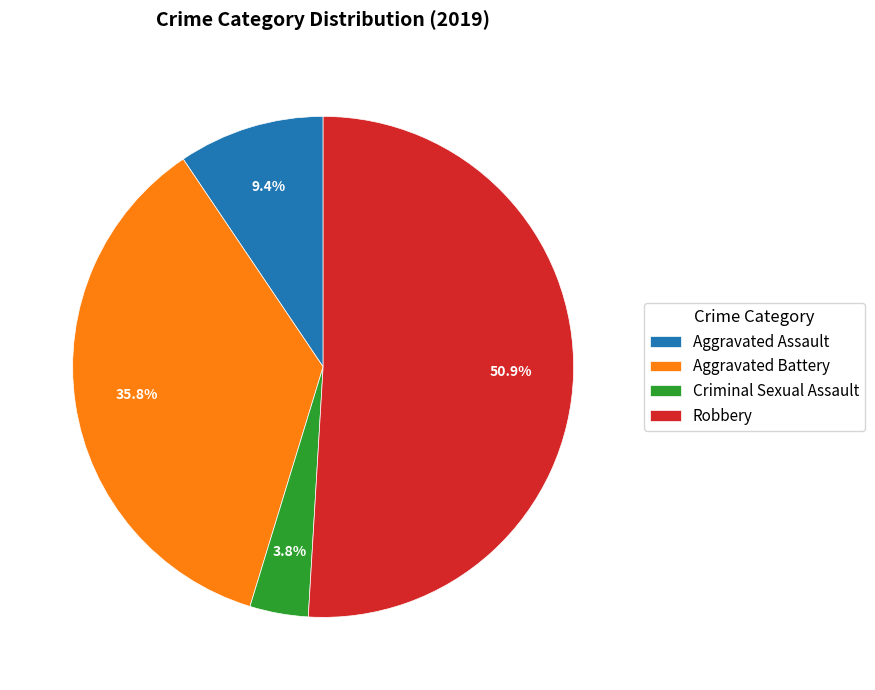

Combined, do Aggravated Assault and Robbery account for over 50%?

Yes